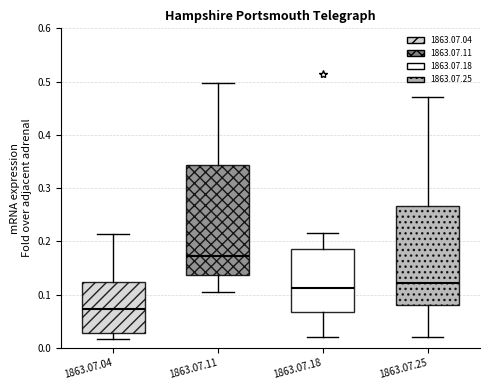

Where does the lower whisker of the box for 1863.07.18 end on the y-axis? The values are not printed on the chart, so give them approximately, as read against the axis.

0.02